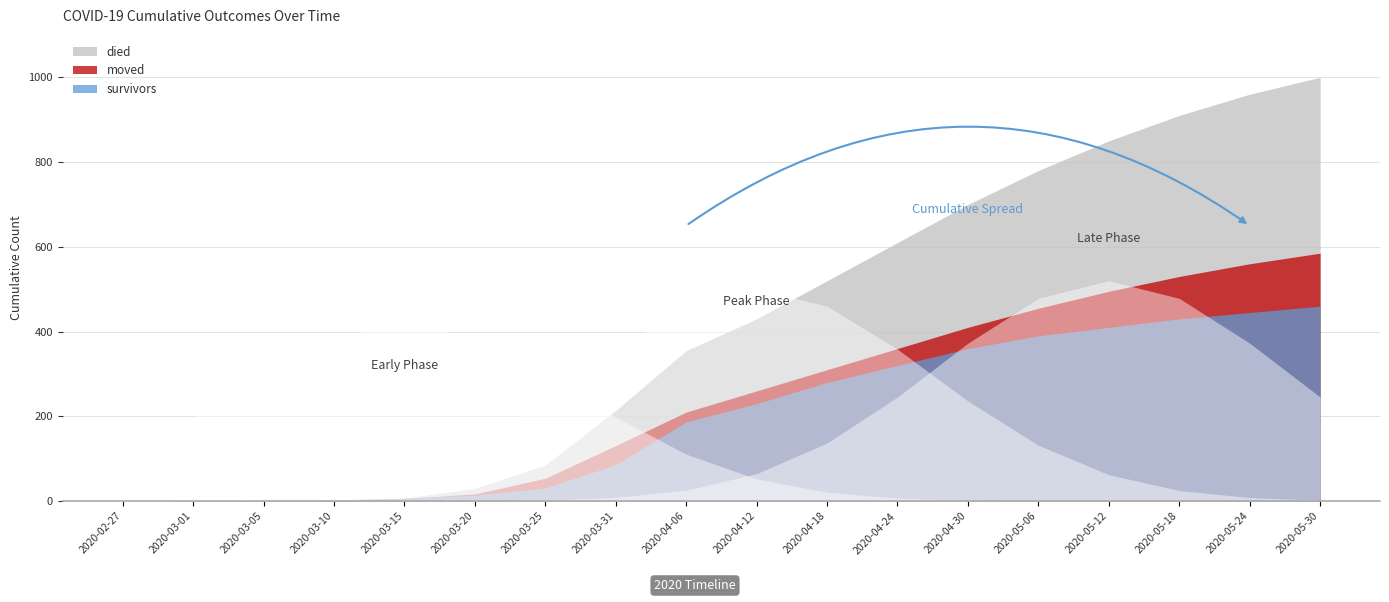

How many lines are shown in the chart?

3